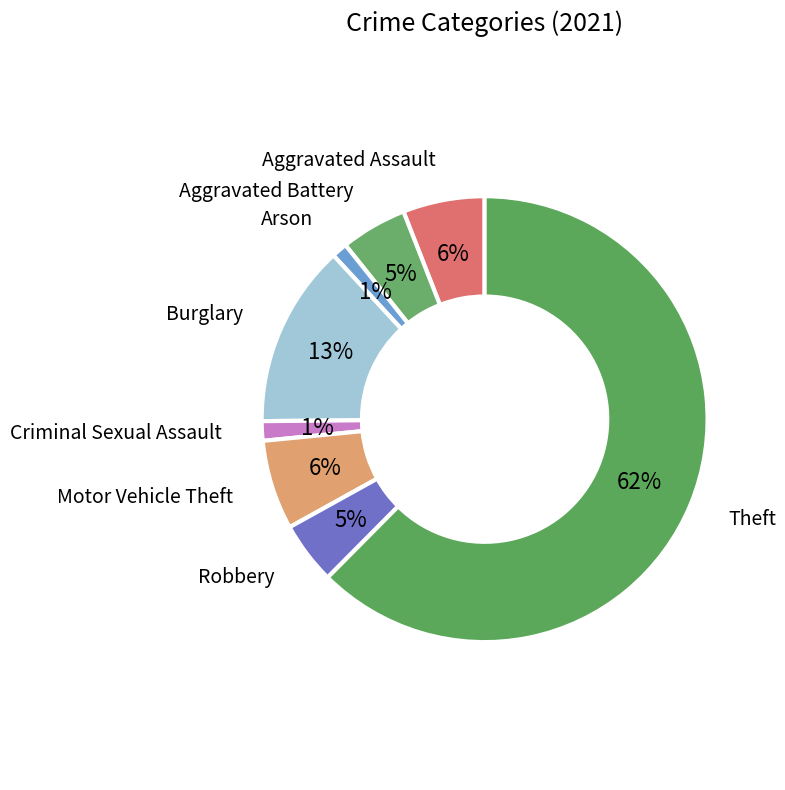

How many segments does this pie chart have?

8